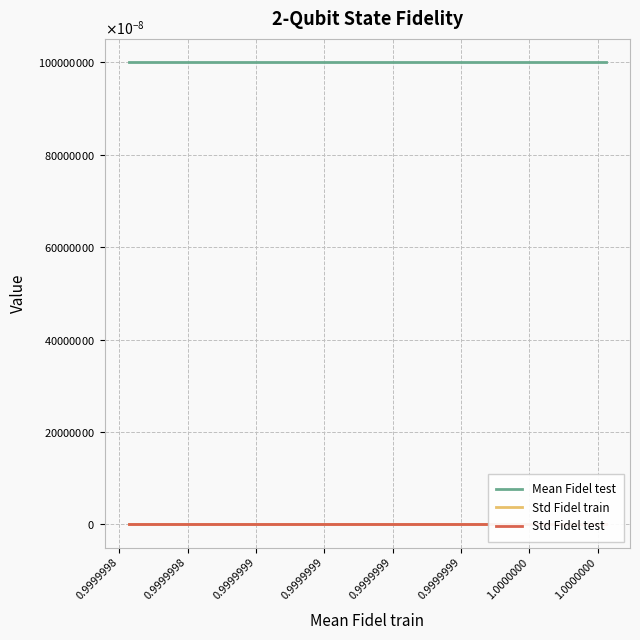

At which category does Mean Fidel test reach its first local valley?

0.9999998